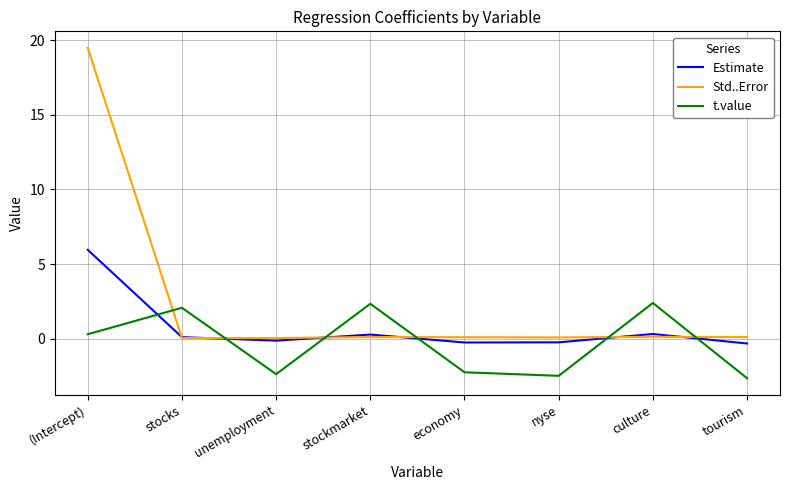

What position from the left is tourism?

8